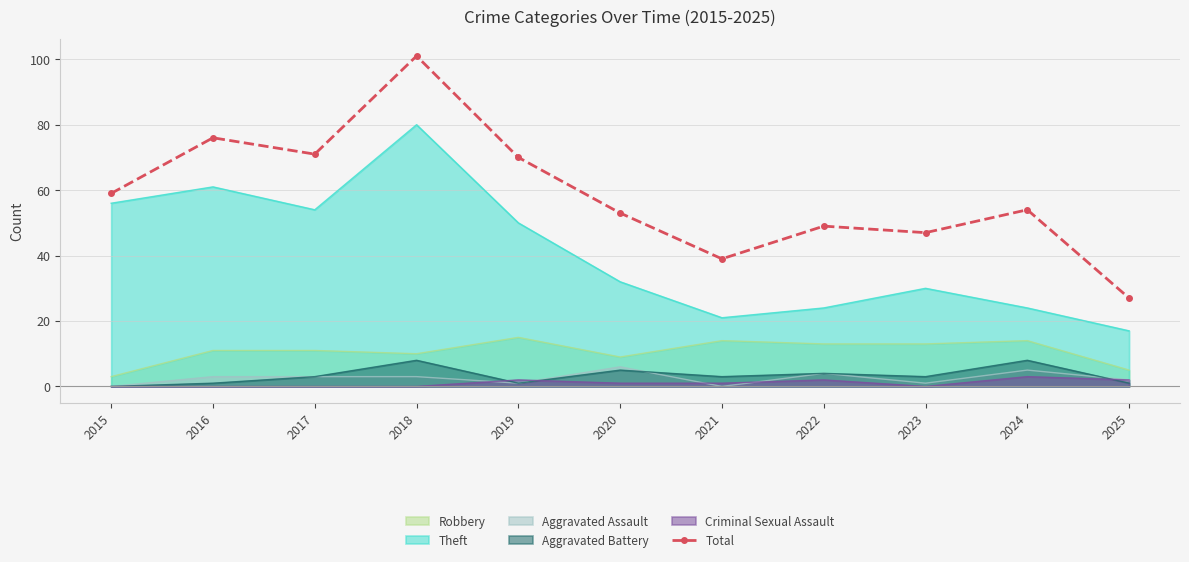

What is the change in value from 2015 to 2022?

-10